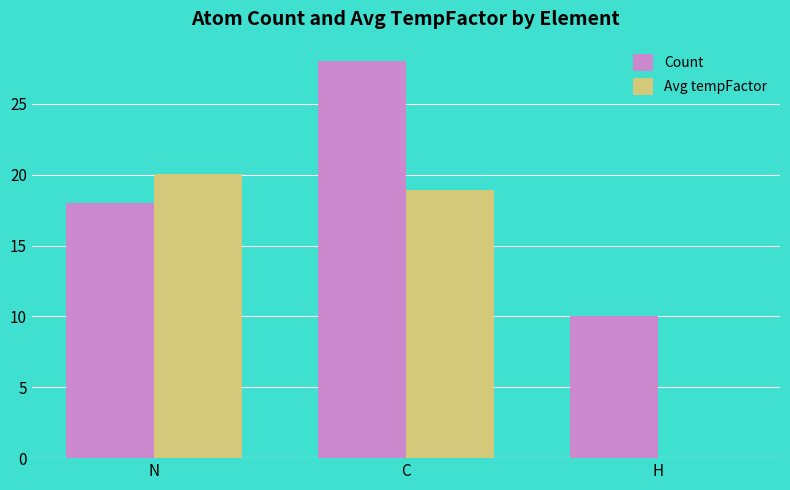

At which label does Avg tempFactor first exceed 18?

N